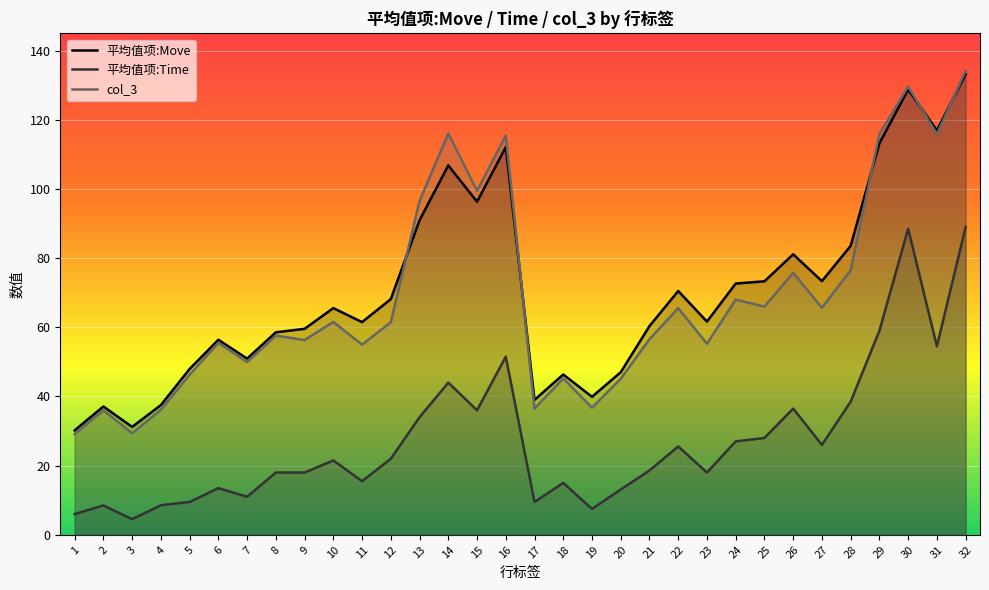

What are all the series names shown in the legend?

平均值项:Move, 平均值项:Time, col_3